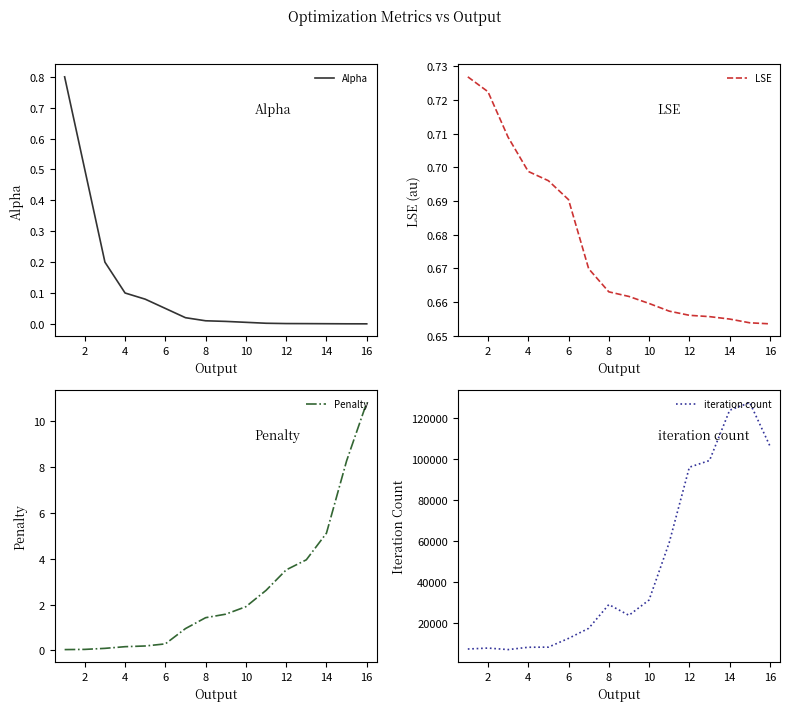

Reading left to right, list all the values displayed in this chart.

Alpha: 0.8	0.5	0.2	0.1	0.1	0.1	0.0	0.0	0.0	0.0	0.0	0.0	0.0	0.0	0.0	0.0
LSE: 0.7	0.7	0.7	0.7	0.7	0.7	0.7	0.7	0.7	0.7	0.7	0.7	0.7	0.7	0.7	0.7
Penalty: 0.0	0.0	0.1	0.2	0.2	0.3	1.0	1.4	1.6	1.9	2.6	3.5	4.0	5.1	8.3	10.8
iteration count: 7076.0	7534.0	6792.0	7932.0	7987.0	12264.0	17167.0	28773.0	23528.0	31021.0	59032.0	95827.0	99091.0	123646.0	127367.0	106173.0